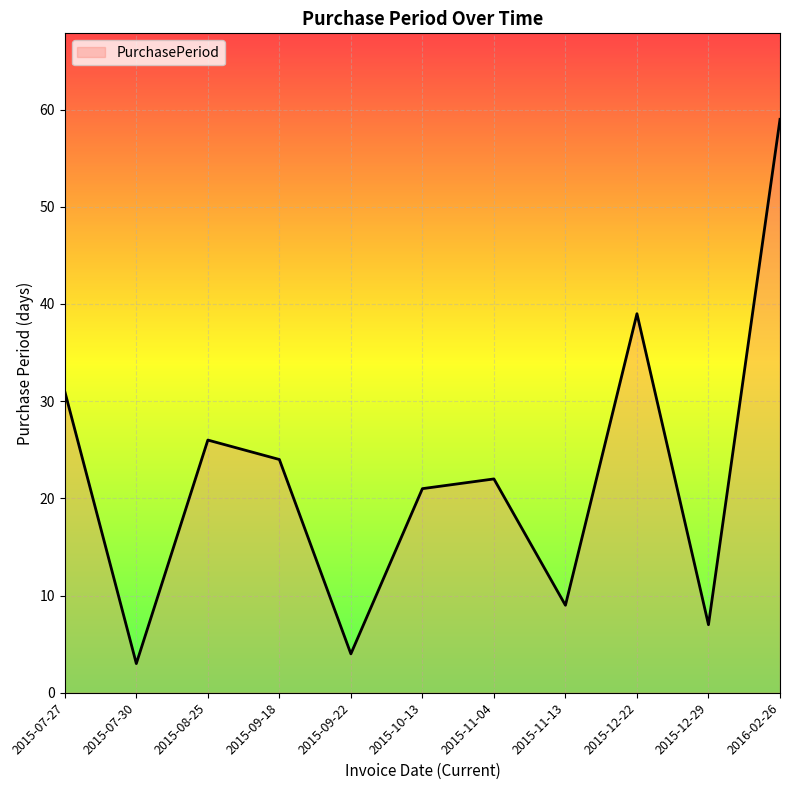

What is the sum of the values at 2015-09-18 and 2015-11-04?

46